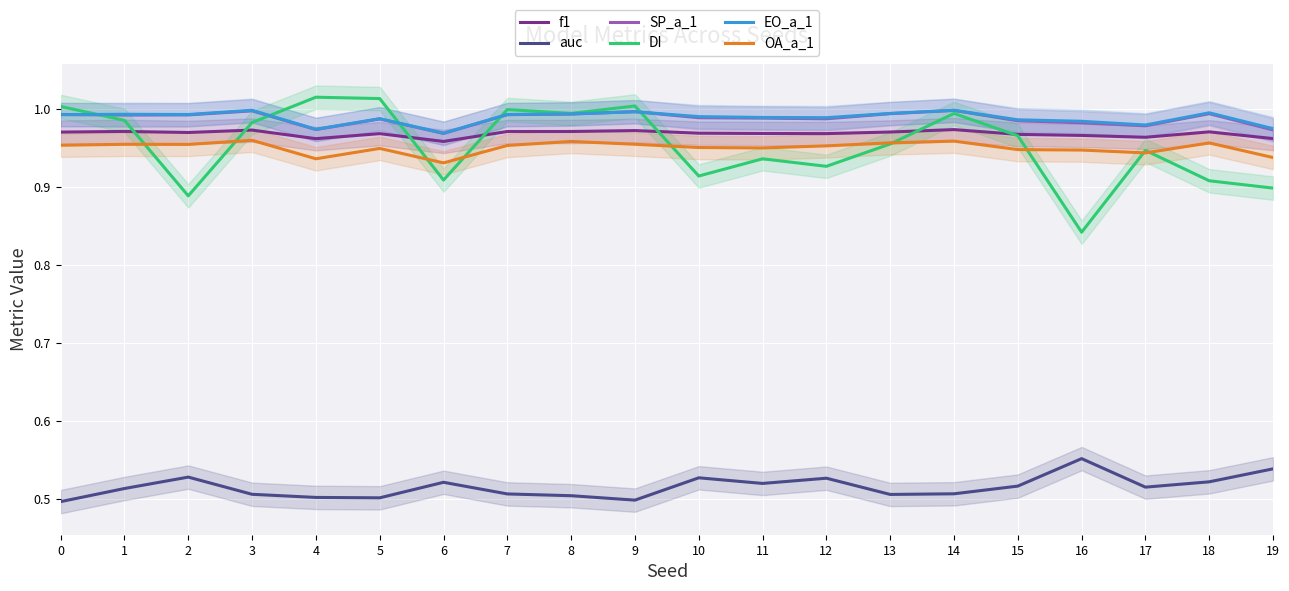

Reading left to right, list all the values displayed in this chart.

f1: 0=1.0	1=1.0	2=1.0	3=1.0	4=1.0	5=1.0	6=1.0	7=1.0	8=1.0	9=1.0	10=1.0	11=1.0	12=1.0	13=1.0	14=1.0	15=1.0	16=1.0	17=1.0	18=1.0	19=1.0
auc: 0=0.5	1=0.5	2=0.5	3=0.5	4=0.5	5=0.5	6=0.5	7=0.5	8=0.5	9=0.5	10=0.5	11=0.5	12=0.5	13=0.5	14=0.5	15=0.5	16=0.6	17=0.5	18=0.5	19=0.5
SP_a_1: 0=1.0	1=1.0	2=1.0	3=1.0	4=1.0	5=1.0	6=1.0	7=1.0	8=1.0	9=1.0	10=1.0	11=1.0	12=1.0	13=1.0	14=1.0	15=1.0	16=1.0	17=1.0	18=1.0	19=1.0
DI: 0=1.0	1=1.0	2=0.9	3=1.0	4=1.0	5=1.0	6=0.9	7=1.0	8=1.0	9=1.0	10=0.9	11=0.9	12=0.9	13=1.0	14=1.0	15=1.0	16=0.8	17=0.9	18=0.9	19=0.9
EO_a_1: 0=1.0	1=1.0	2=1.0	3=1.0	4=1.0	5=1.0	6=1.0	7=1.0	8=1.0	9=1.0	10=1.0	11=1.0	12=1.0	13=1.0	14=1.0	15=1.0	16=1.0	17=1.0	18=1.0	19=1.0
OA_a_1: 0=1.0	1=1.0	2=1.0	3=1.0	4=0.9	5=0.9	6=0.9	7=1.0	8=1.0	9=1.0	10=1.0	11=0.9	12=1.0	13=1.0	14=1.0	15=0.9	16=0.9	17=0.9	18=1.0	19=0.9